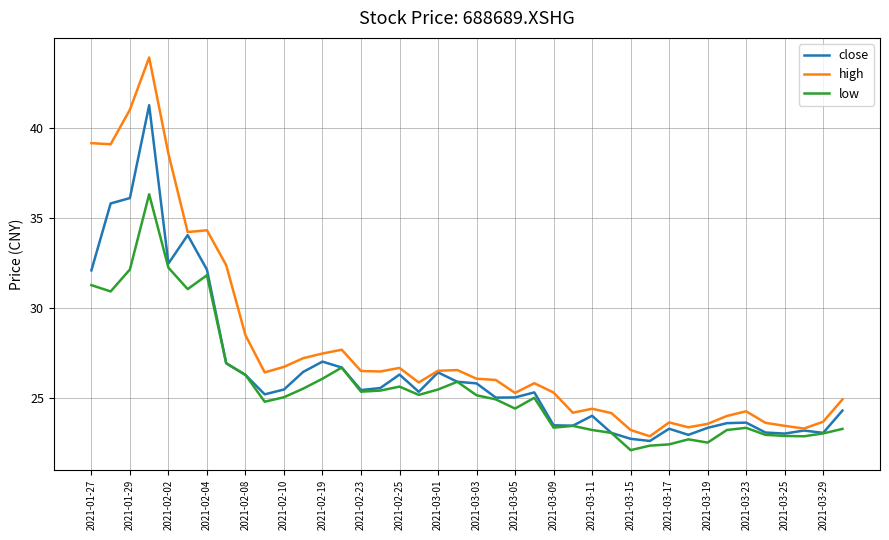

Rank the series by their average value, from lowest to highest.

low, close, high